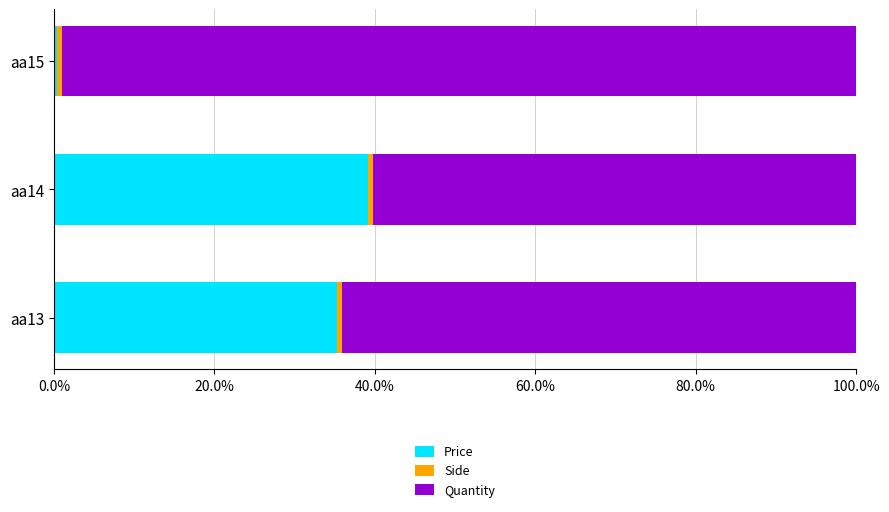

Which category has the highest value in the Price series?

aa14